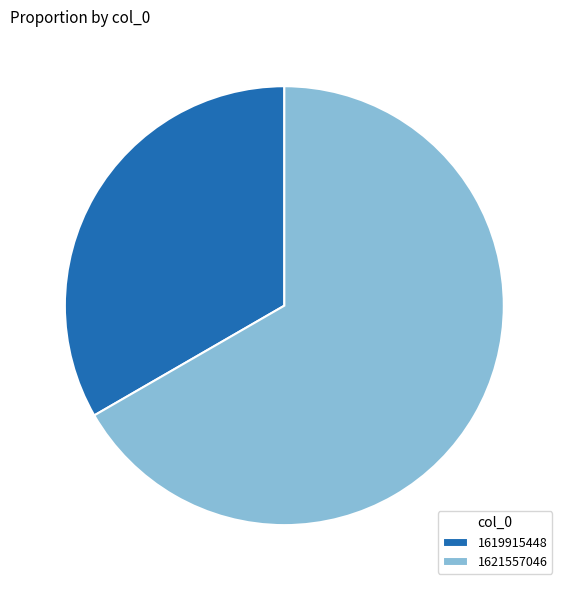

Rank the categories by value from highest to lowest.

1621557046, 1619915448